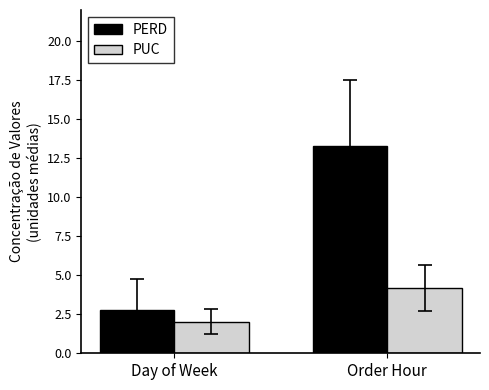

List the series in order of their overall mean, lowest first.

PUC, PERD